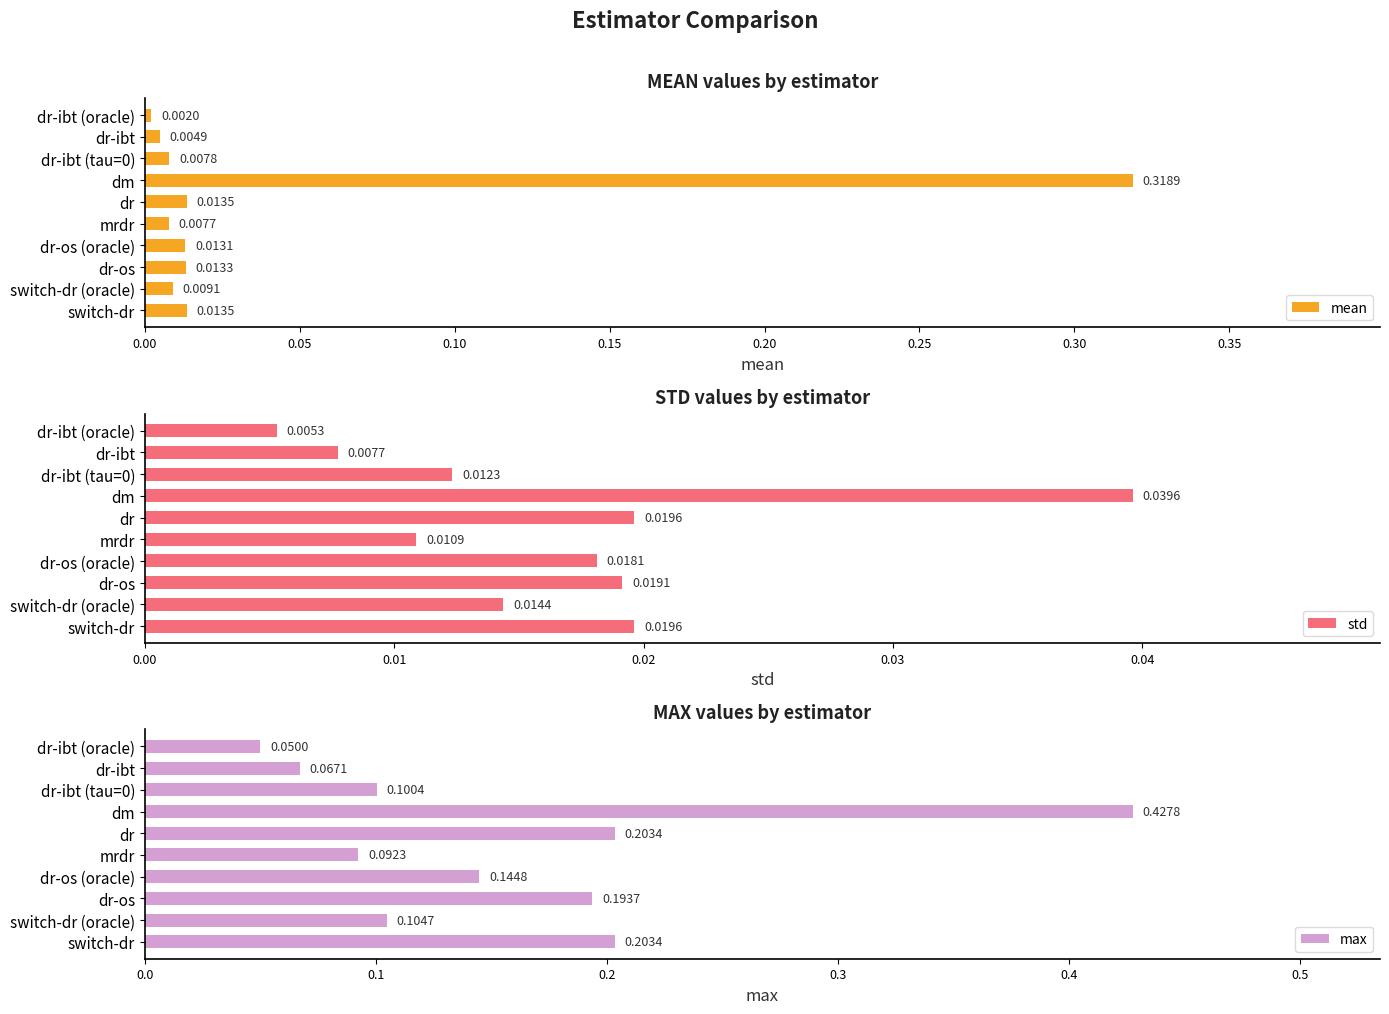

What is the average value of the max series?

0.2